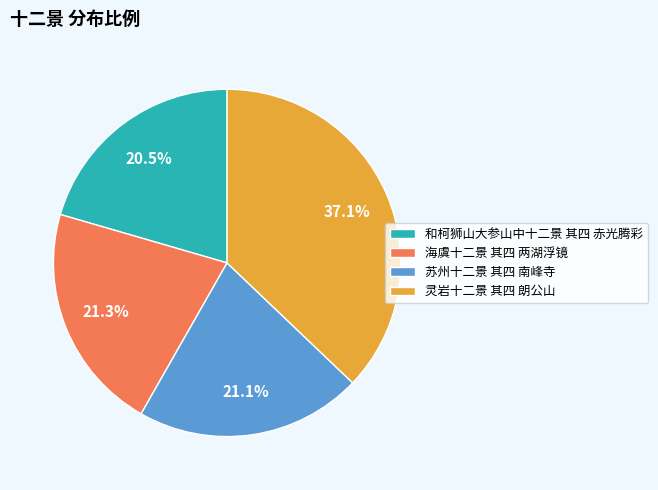

To the nearest percent, what percentage of the pie is 苏州十二景 其四 南峰寺?

21%